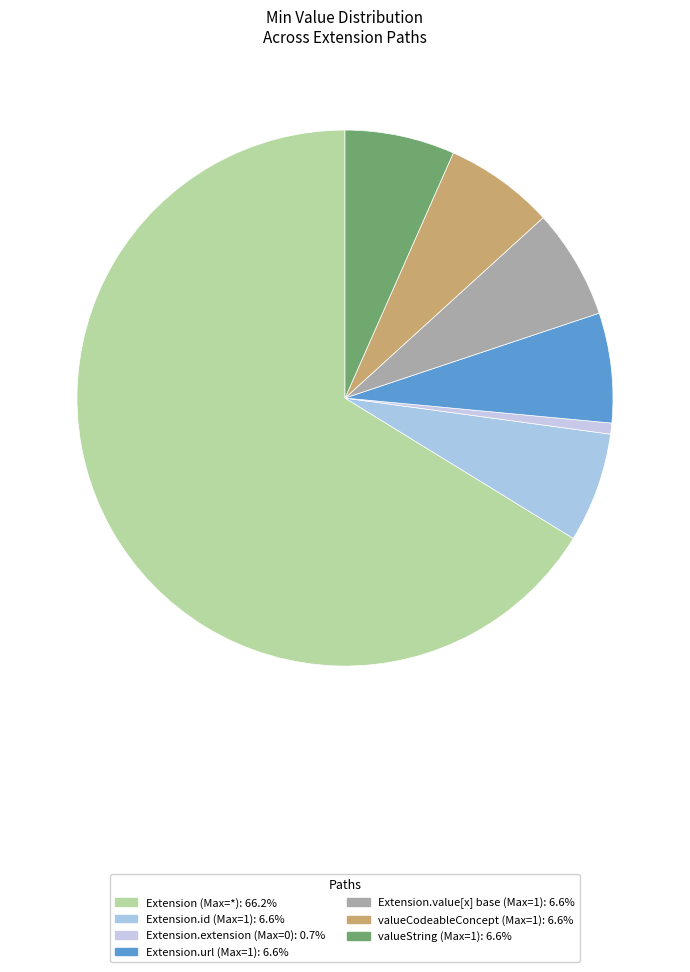

Count the number of slices in the pie.

7